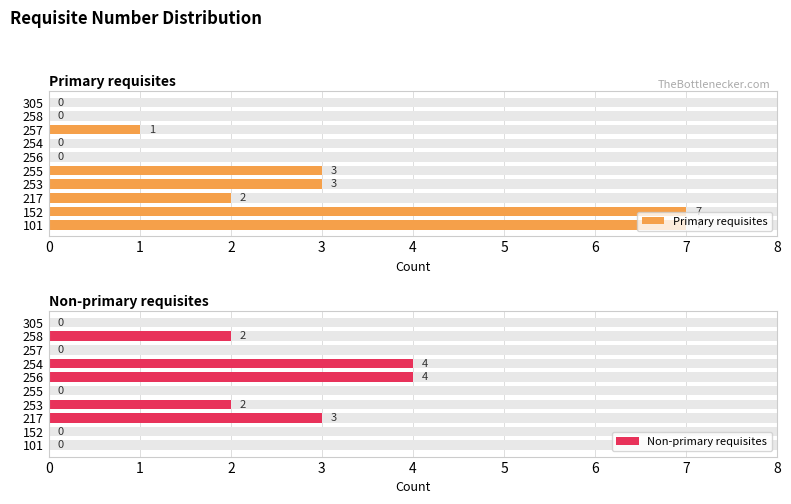

What is the highest value of the Non-primary requisites series?

4